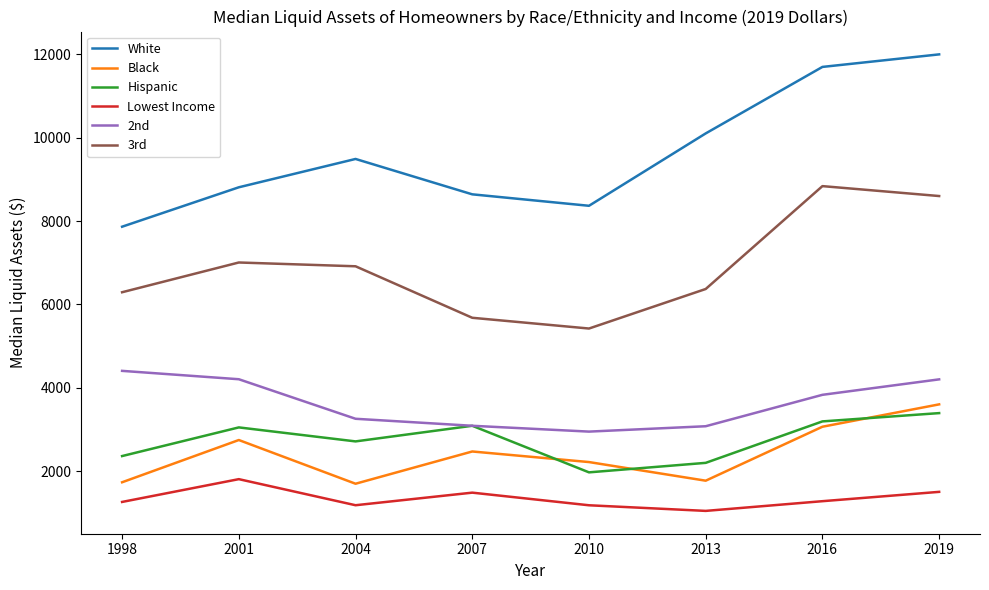

Which series has the largest total across all categories?

White